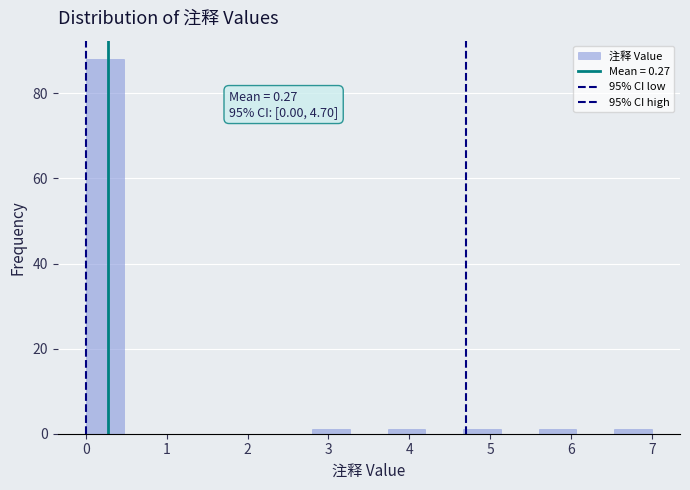

Over which range of the x-axis is the bar tallest?

0.0 to 0.5